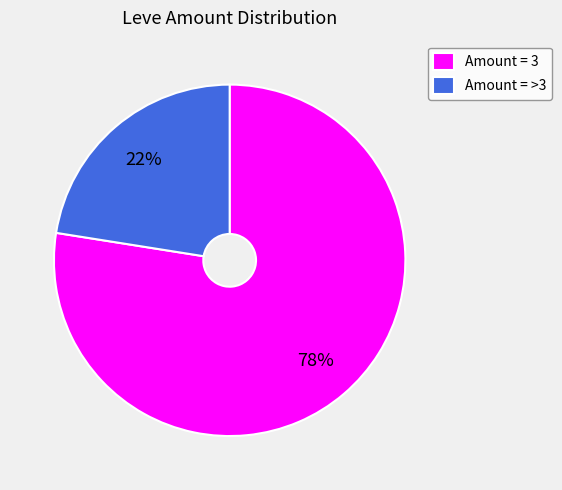

Is it true that Amount = 3 is 64% of the pie?

False